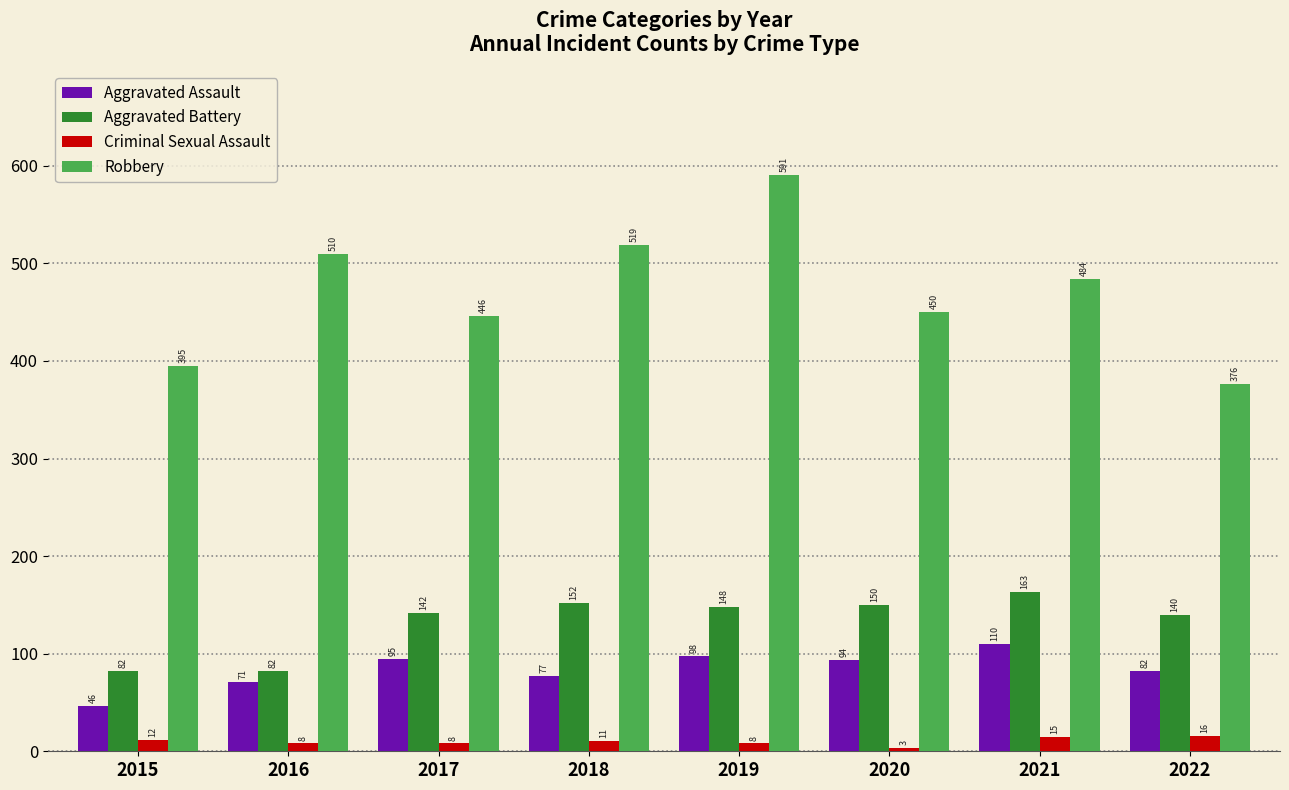

Rank the categories by Robbery value from lowest to highest.

2022, 2015, 2017, 2020, 2021, 2016, 2018, 2019